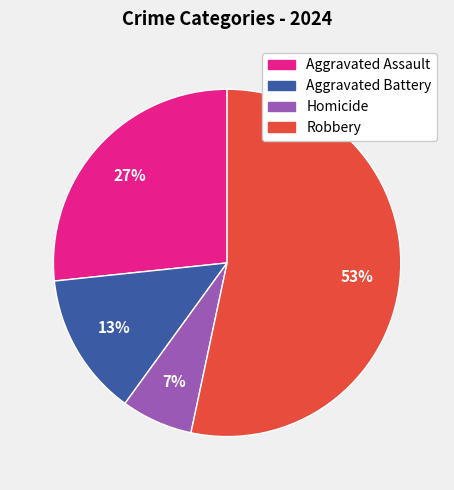

Is it true that Aggravated Battery is 13% of the pie?

True